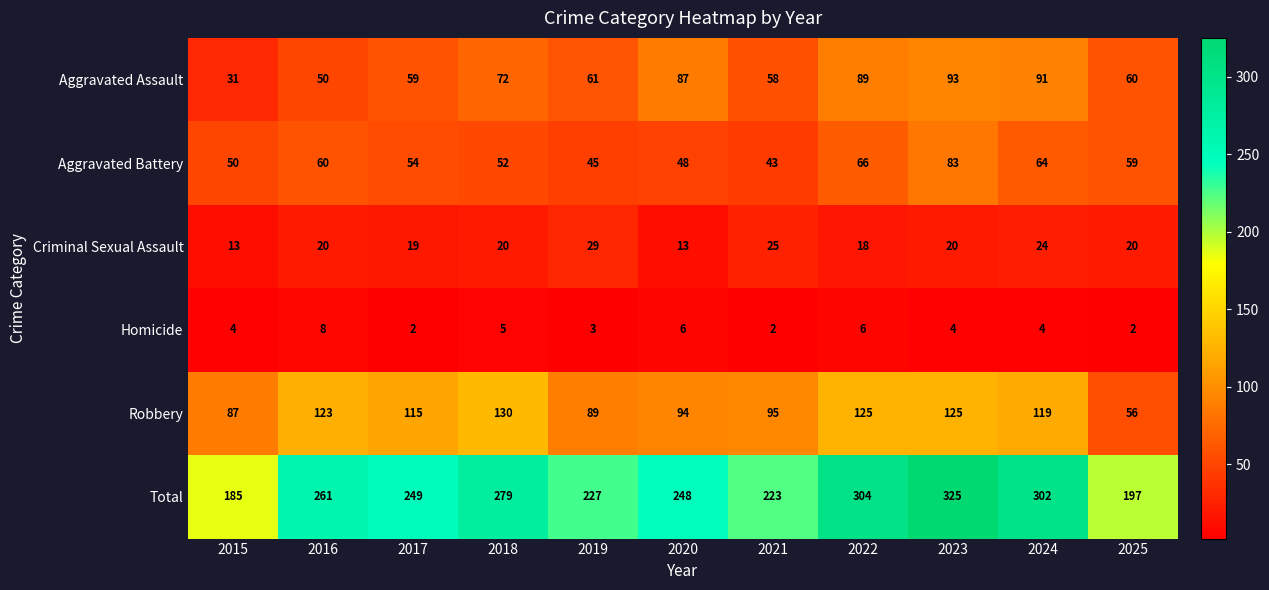

At how many categories does at least one series exceed 259?

5